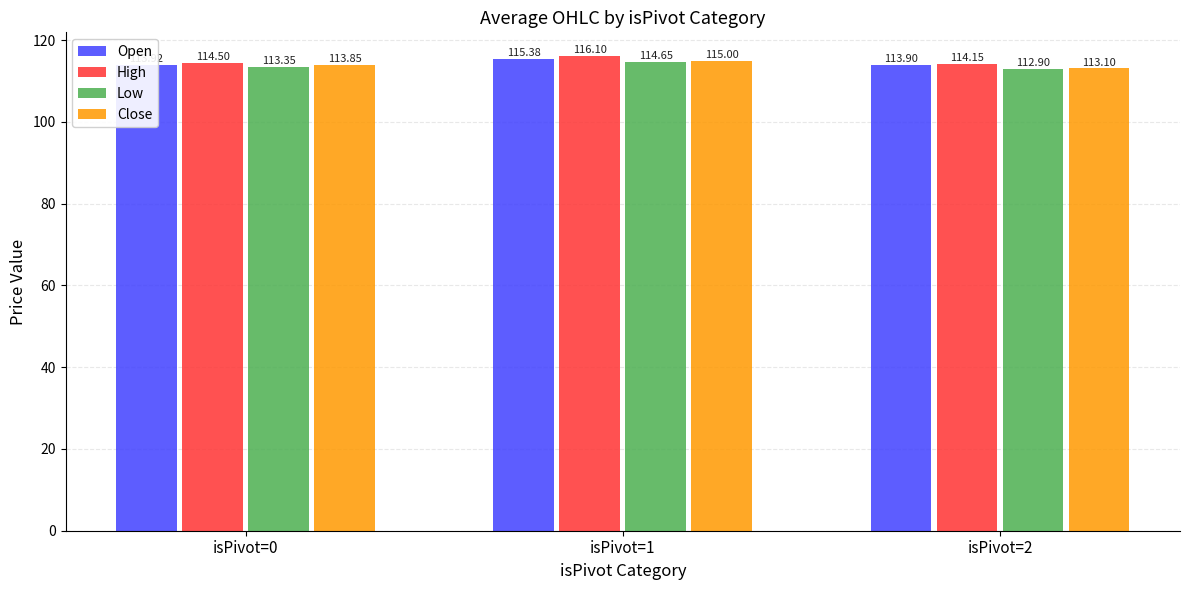

Where is Low nearest to the value 113?

isPivot=2